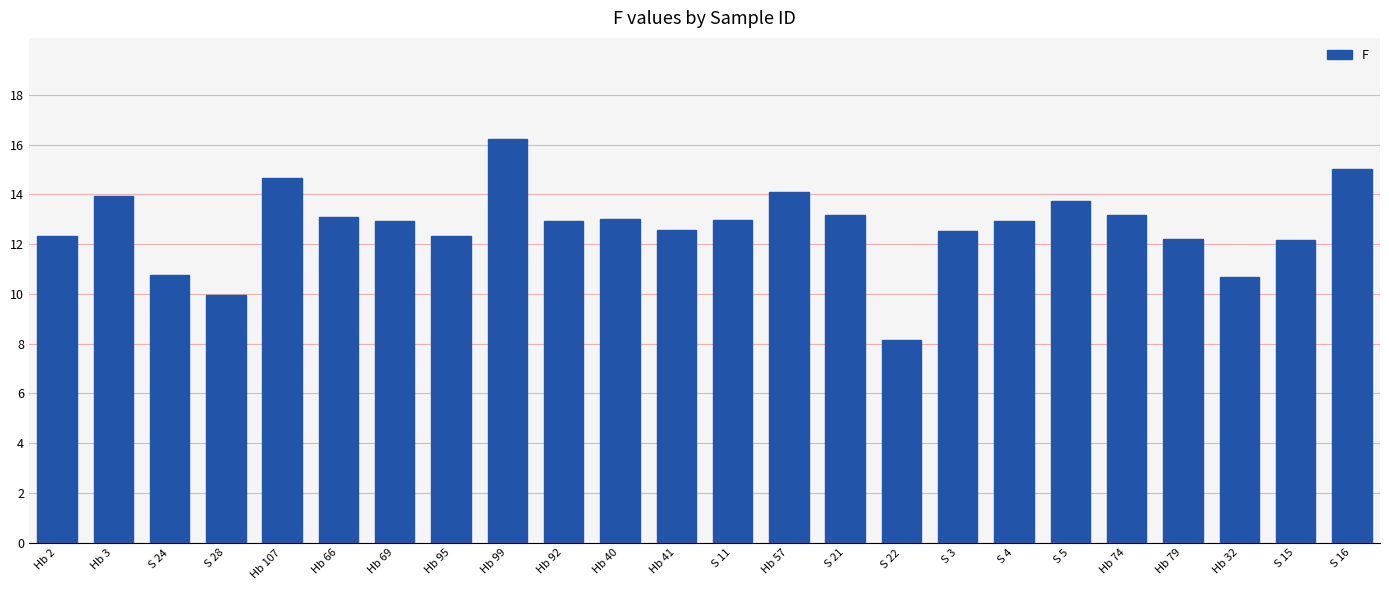

Are the bars horizontal?

No